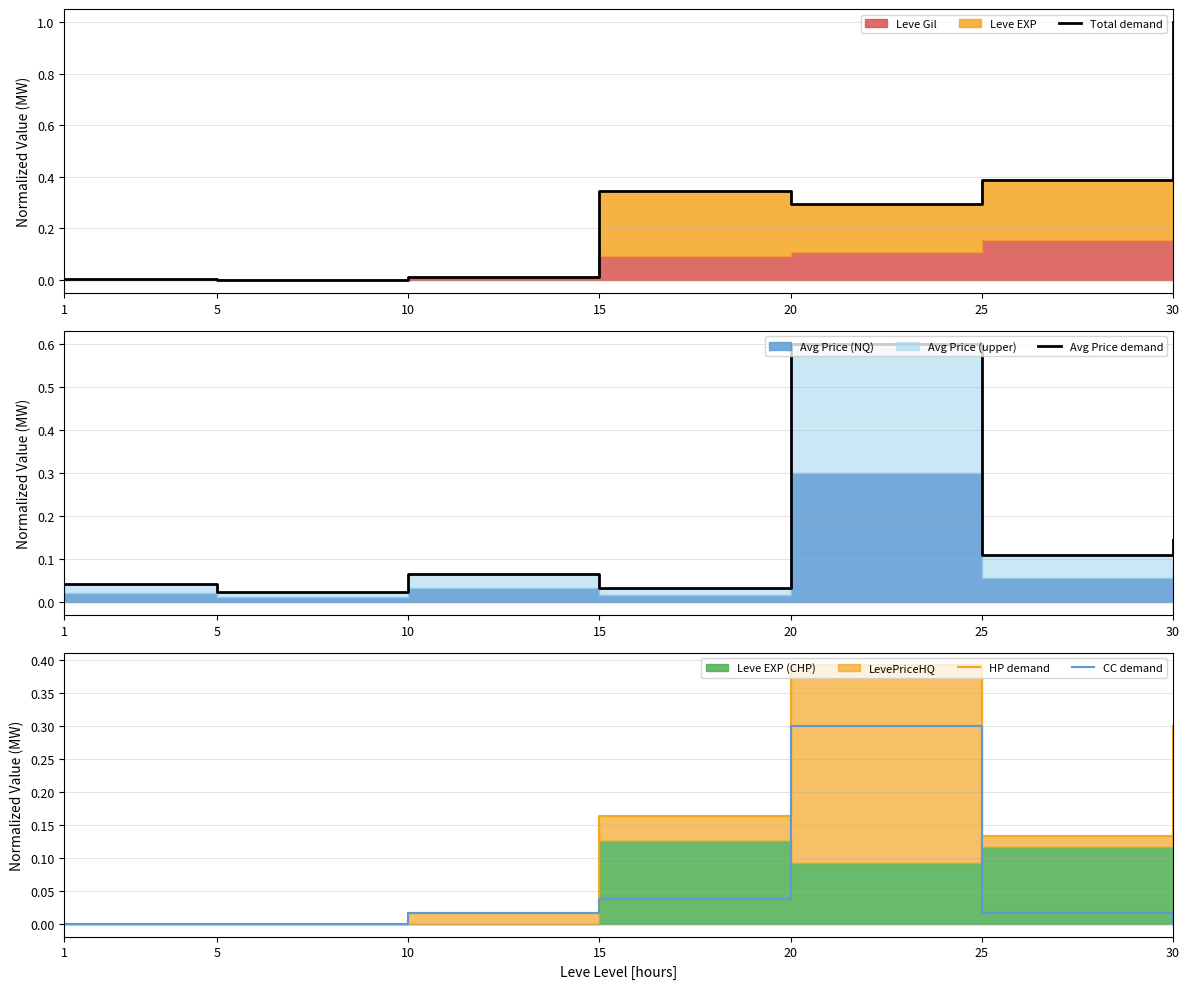

True or false: Avg Price demand has more than 2 points higher than both neighbors.

False